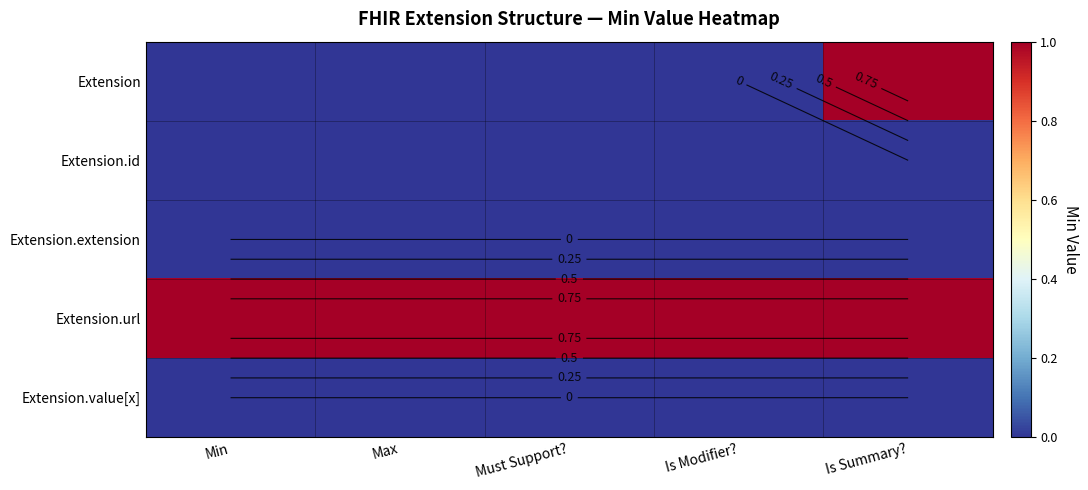

At which category is the sum across all series the highest?

Is Summary?